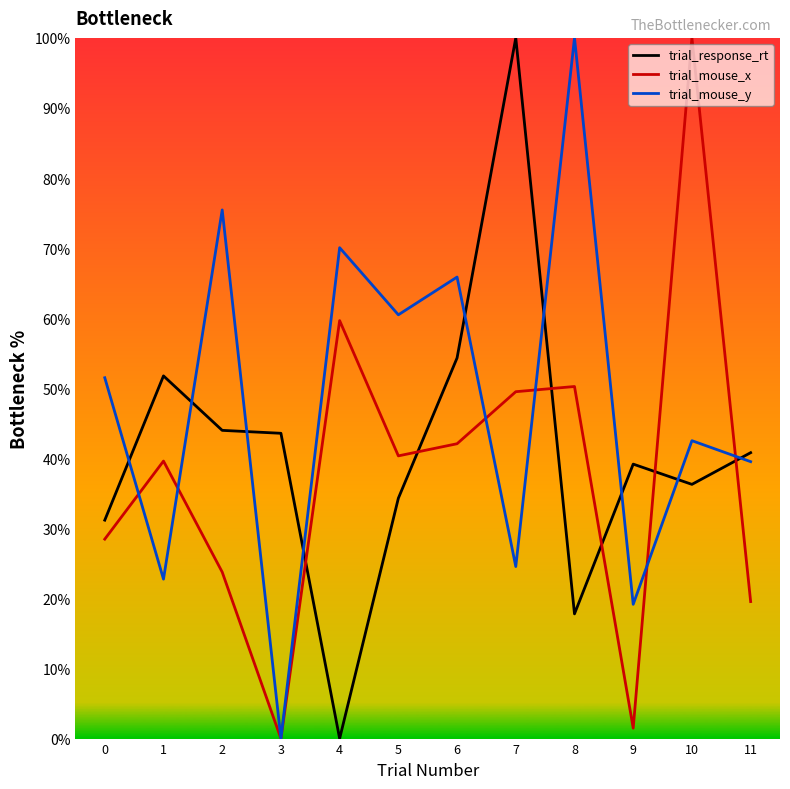

Where do trial_response_rt and trial_mouse_x first cross each other?

3 and 4